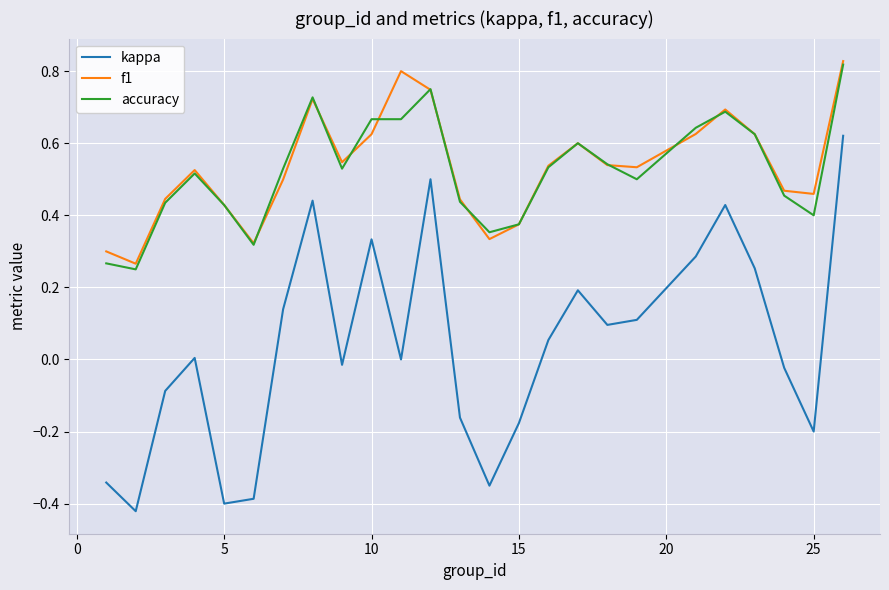

True or false: kappa and accuracy cross at least once.

False